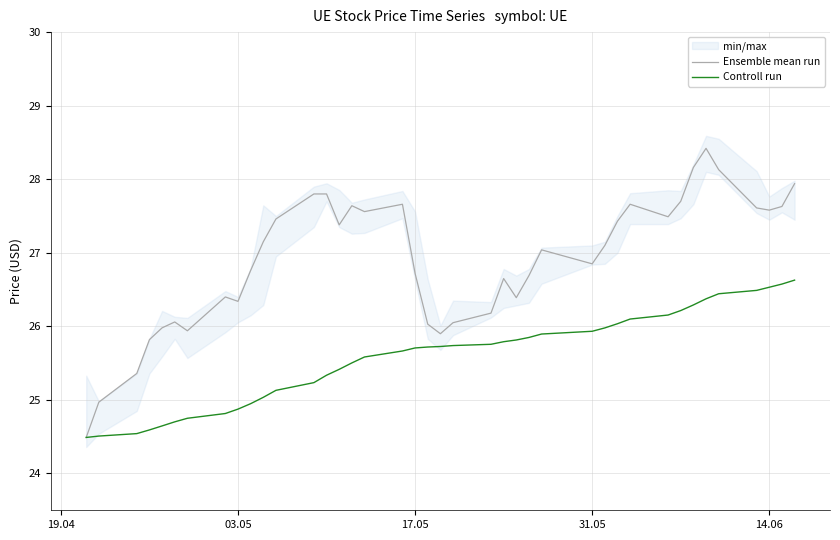

What is the lowest value of the Controll run series?

24.5